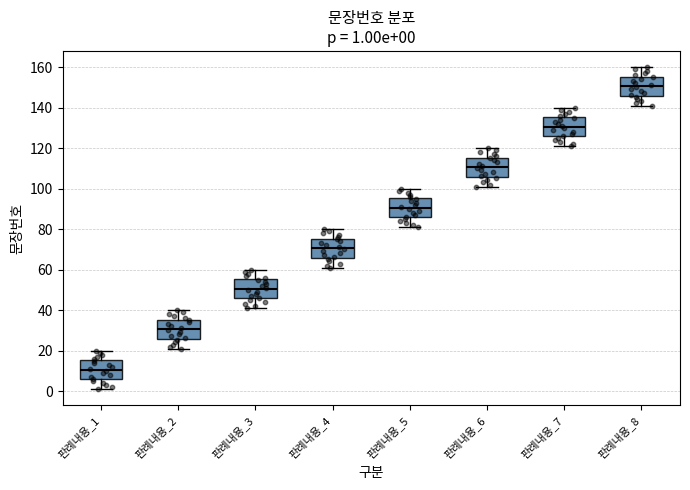

Which box's median line is the lowest?

판례내용_1